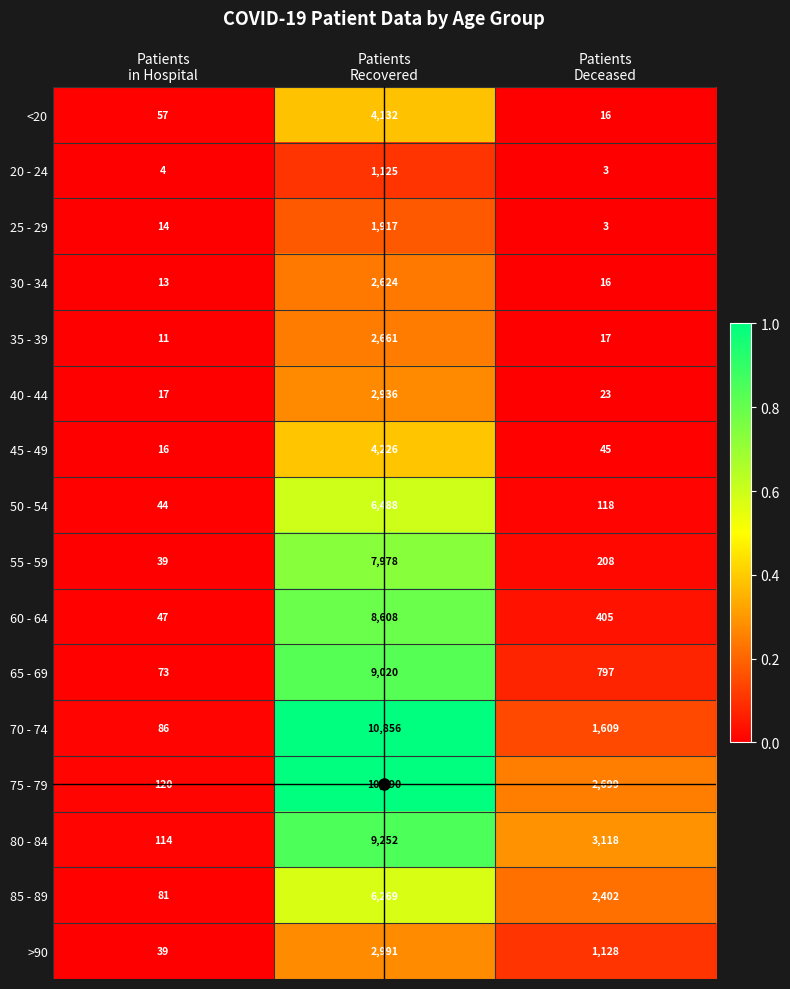

What is the average value of the 45 - 49 series?

1429